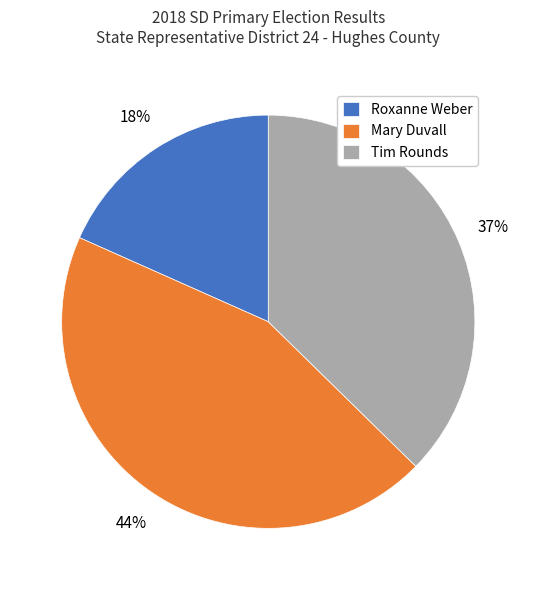

Which has a higher value, Tim Rounds or Roxanne Weber?

Tim Rounds